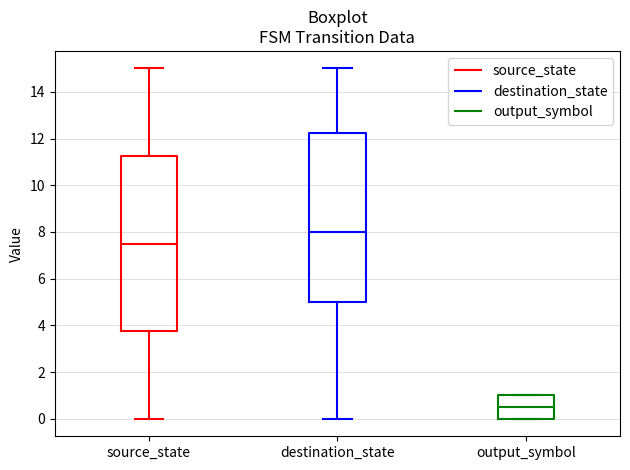

Reading left to right, transcribe this box plot: for each box, give where its median line is, the range the box spans, and where its two whiskers end, as read against the y-axis. The values are not printed on the chart, so give them approximately, as read against the axis.

source_state: median 7.6, box 3.8 to 11.2, whiskers 0.0 to 15.0
destination_state: median 8.0, box 5.0 to 12.2, whiskers 0.0 to 15.0
output_symbol: median 0.6, box 0.0 to 1.0, whiskers 0.0 to 1.0